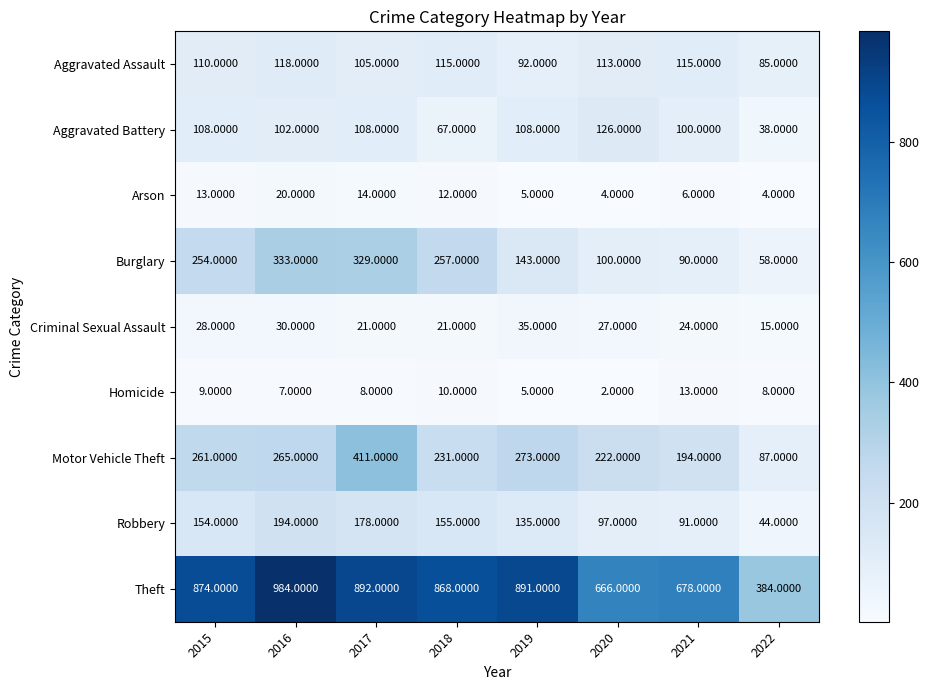

Which series has the largest range (max minus min)?

Theft